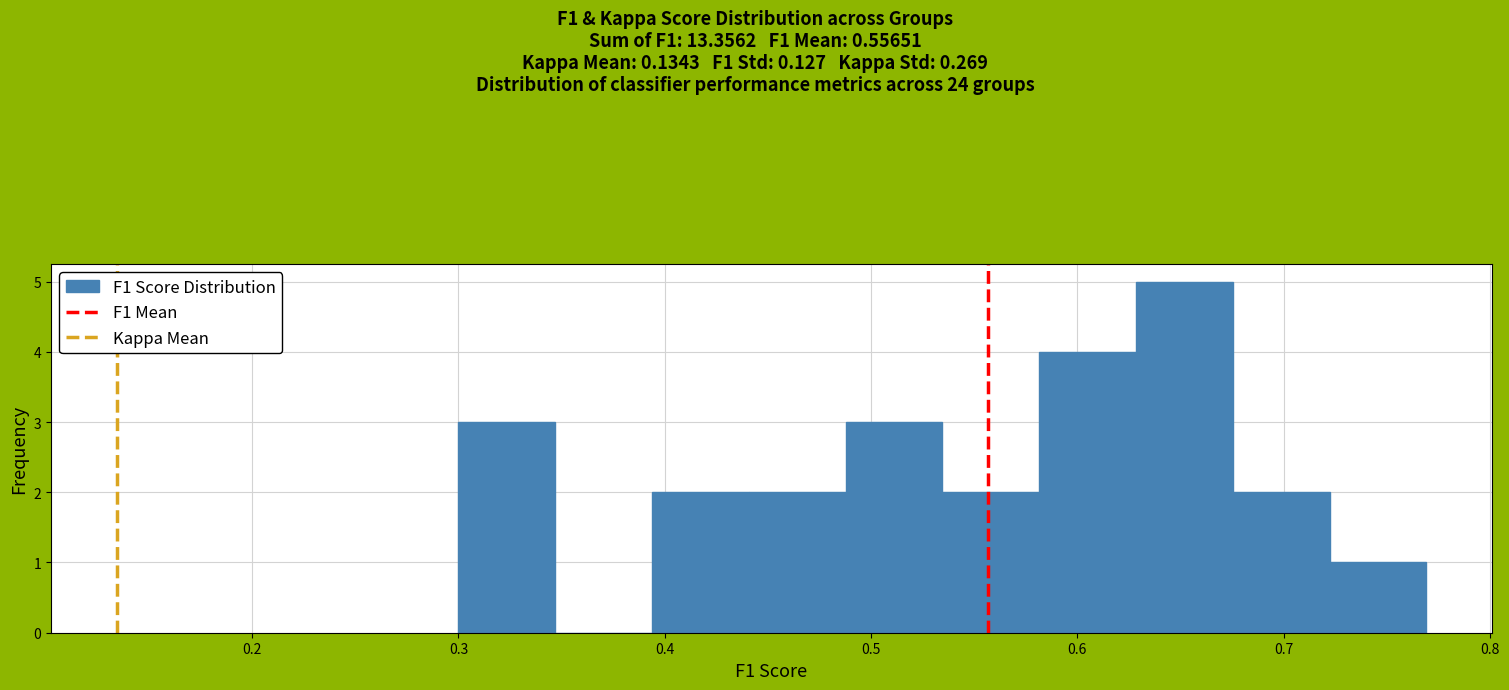

Reading left to right, transcribe this chart: for each bar, give the range it covers on the x-axis and its height. Neither the bar edges nor the heights are printed on the chart, so give them approximately, as read against the axes.

0.30 to 0.35: 3
0.35 to 0.39: 0
0.39 to 0.44: 2
0.44 to 0.49: 2
0.49 to 0.53: 3
0.53 to 0.58: 2
0.58 to 0.63: 4
0.63 to 0.68: 5
0.68 to 0.72: 2
0.72 to 0.77: 1